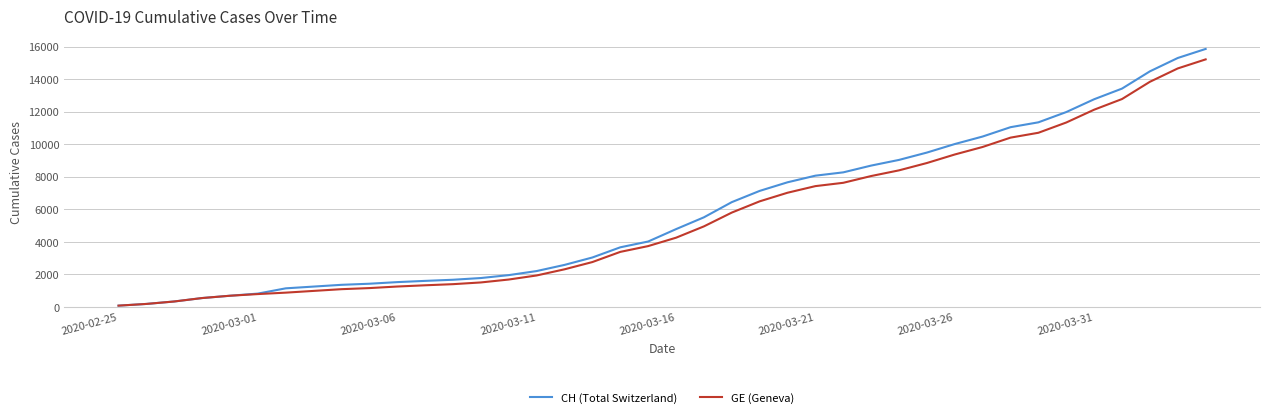

What is the highest value of the CH (Total Switzerland) series?

15850